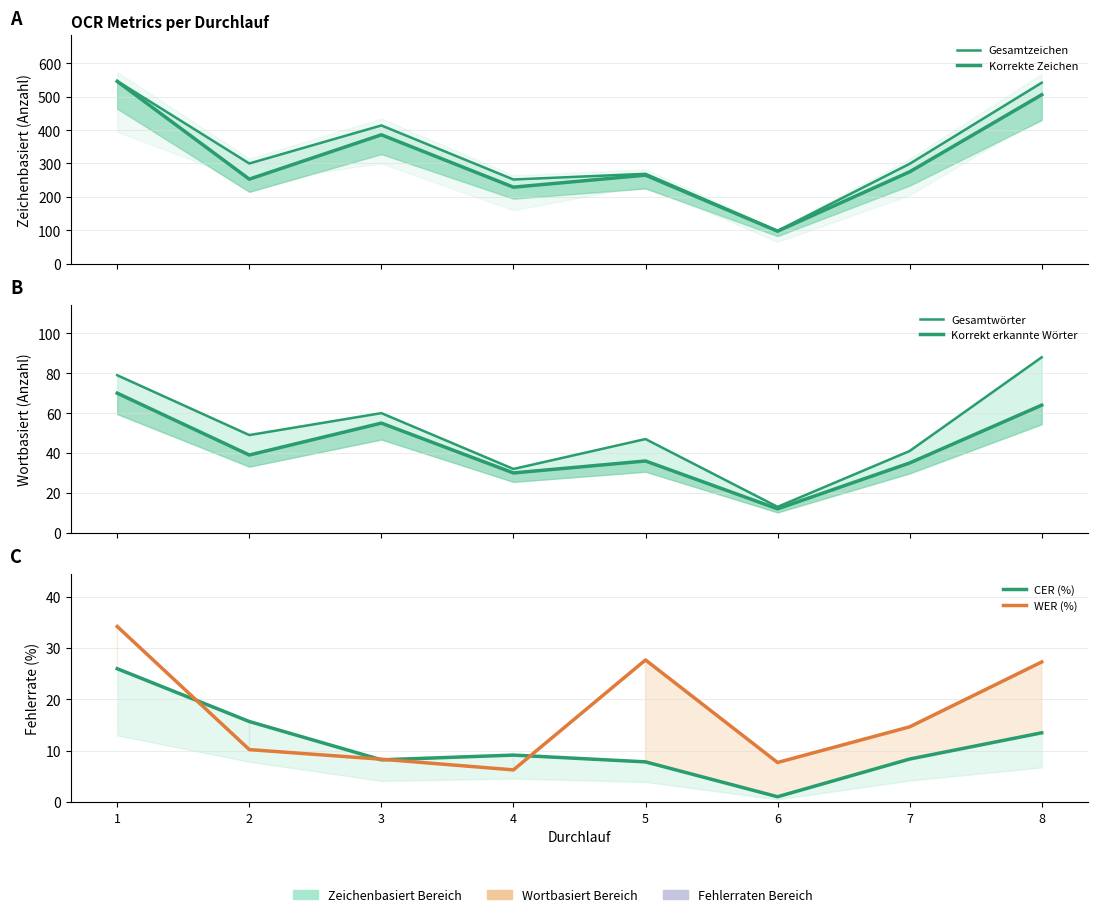

Between 1 and 6, which series saw the biggest shift?

Gesamtzeichen